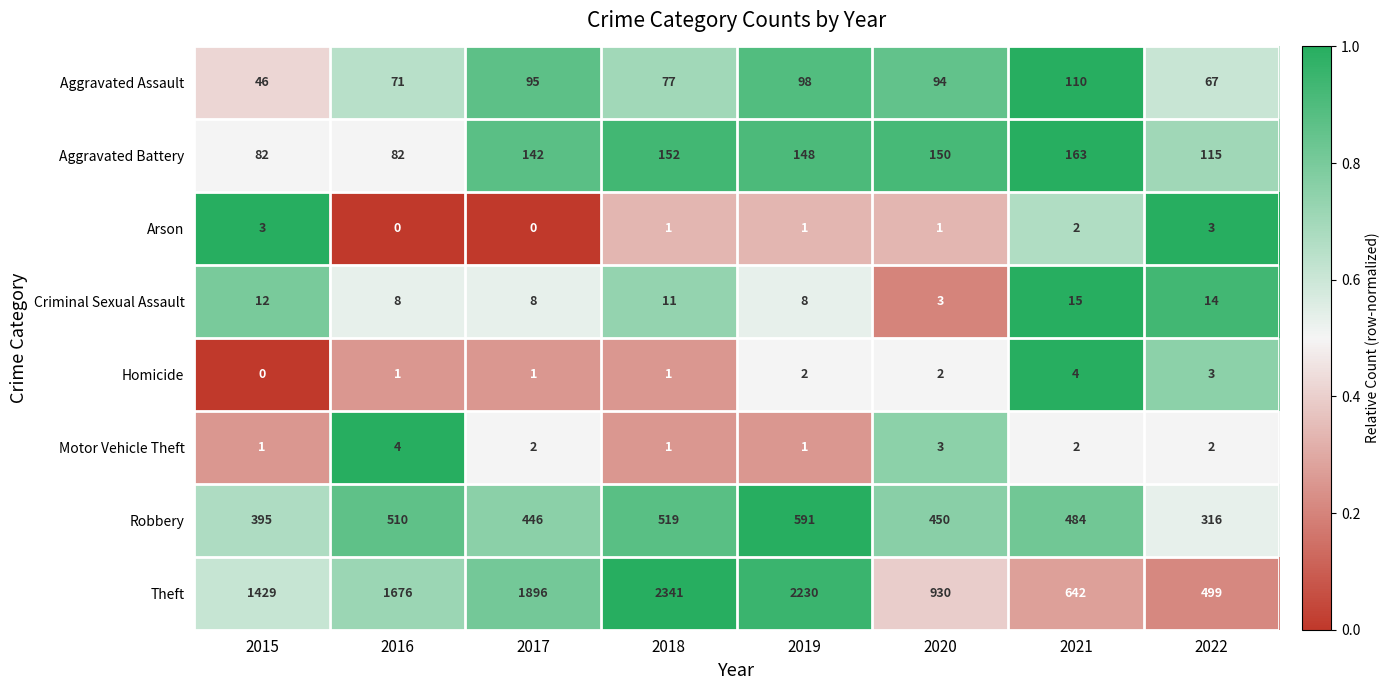

The value of Theft at 2018 is 693. True or false?

False